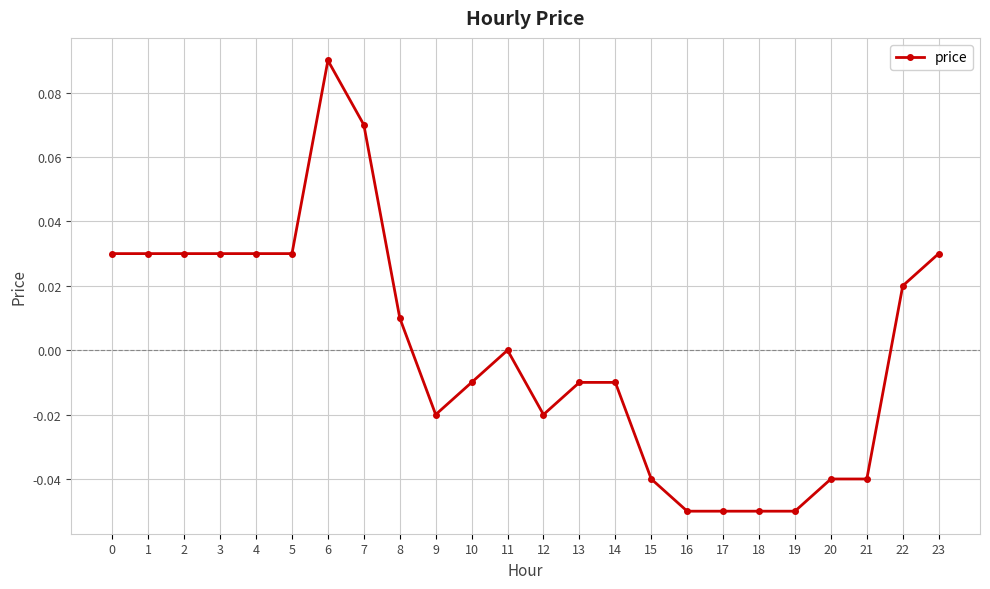

Which has a higher value, 10 or 21?

10